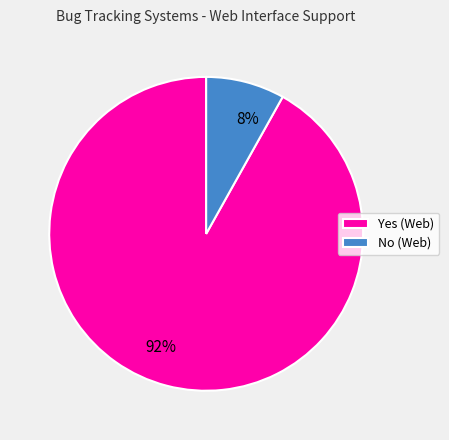

What is the majority slice?

Yes